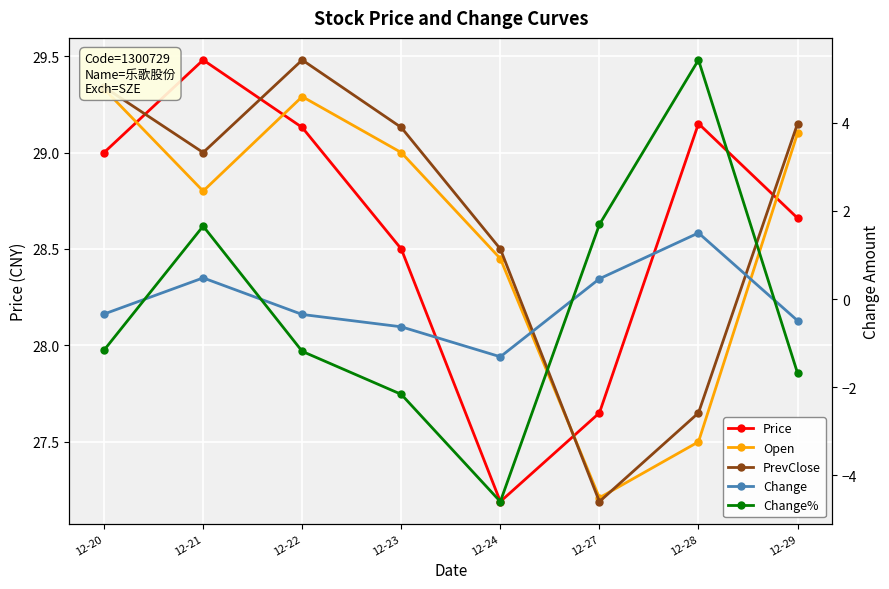

Rank the categories by Change value from highest to lowest.

12-28, 12-21, 12-27, 12-20, 12-22, 12-29, 12-23, 12-24